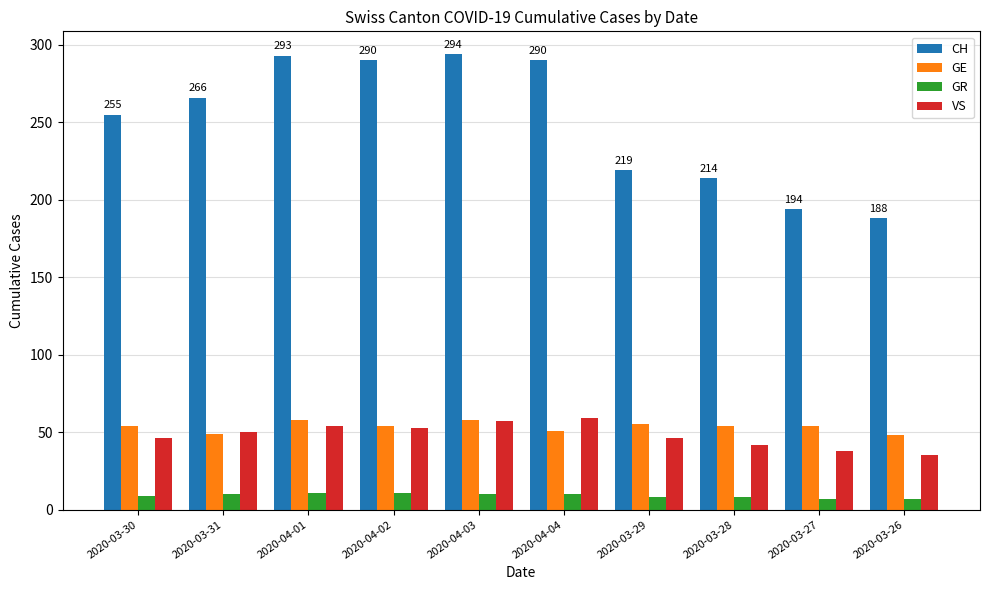

What is the spread (max minus min) of values at 2020-04-02?

279